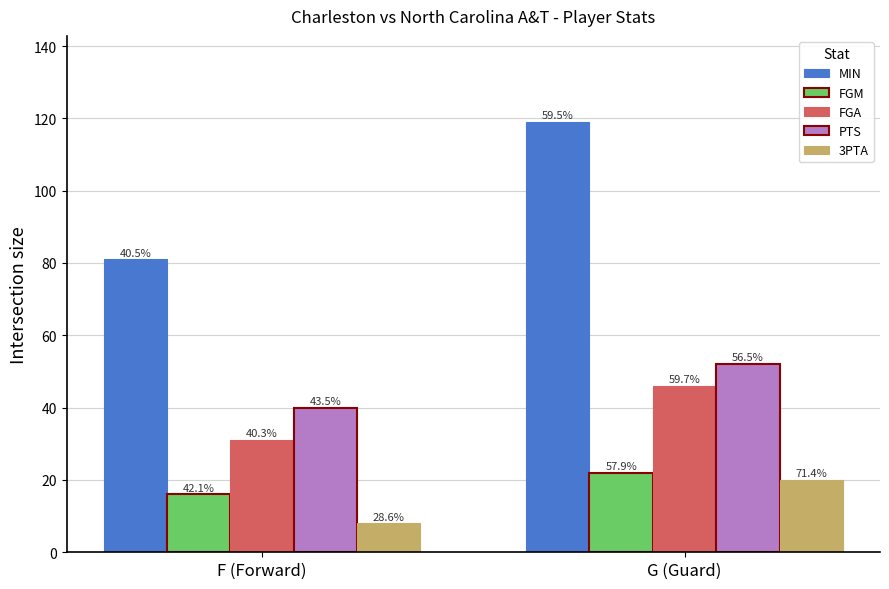

Which has a higher value, F (Forward) or G (Guard)?

G (Guard)